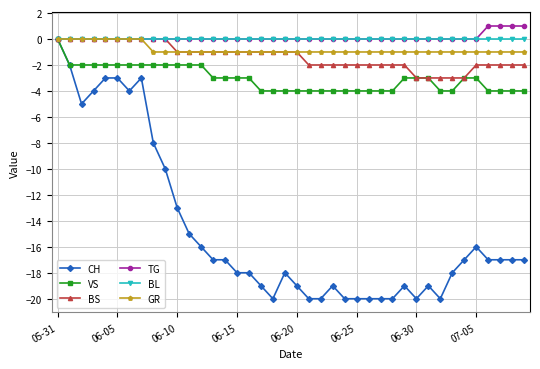

At how many categories does at least one series exceed -12?

40